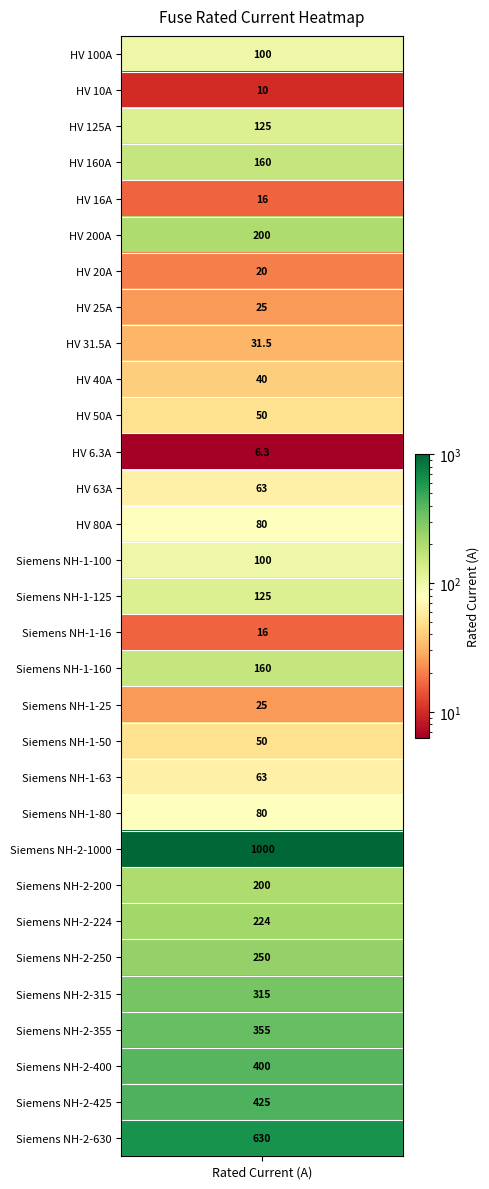

Where is the data nearest to the value 503?

Siemens NH-2-425